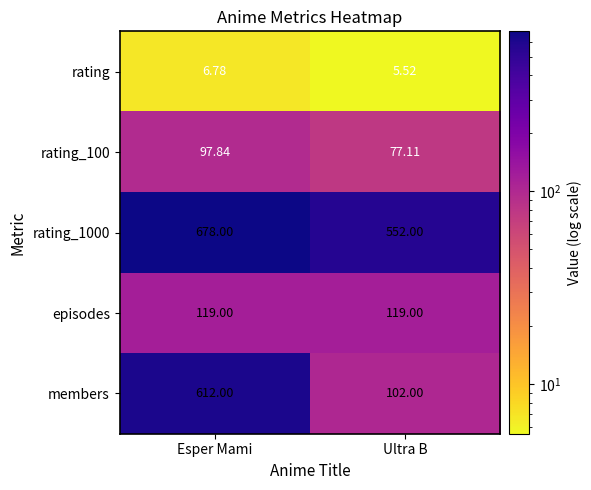

At which category is the sum across all series the highest?

Esper Mami